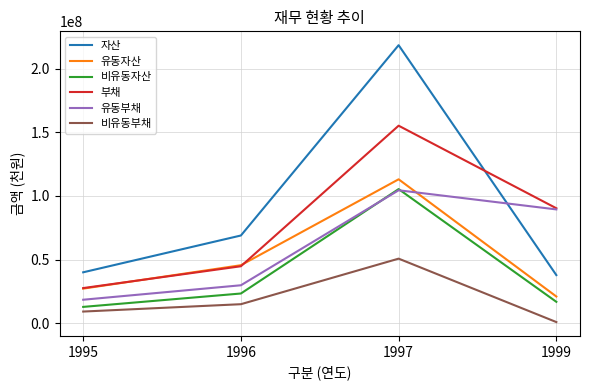

What is the average value of the 부채 series?

79444019